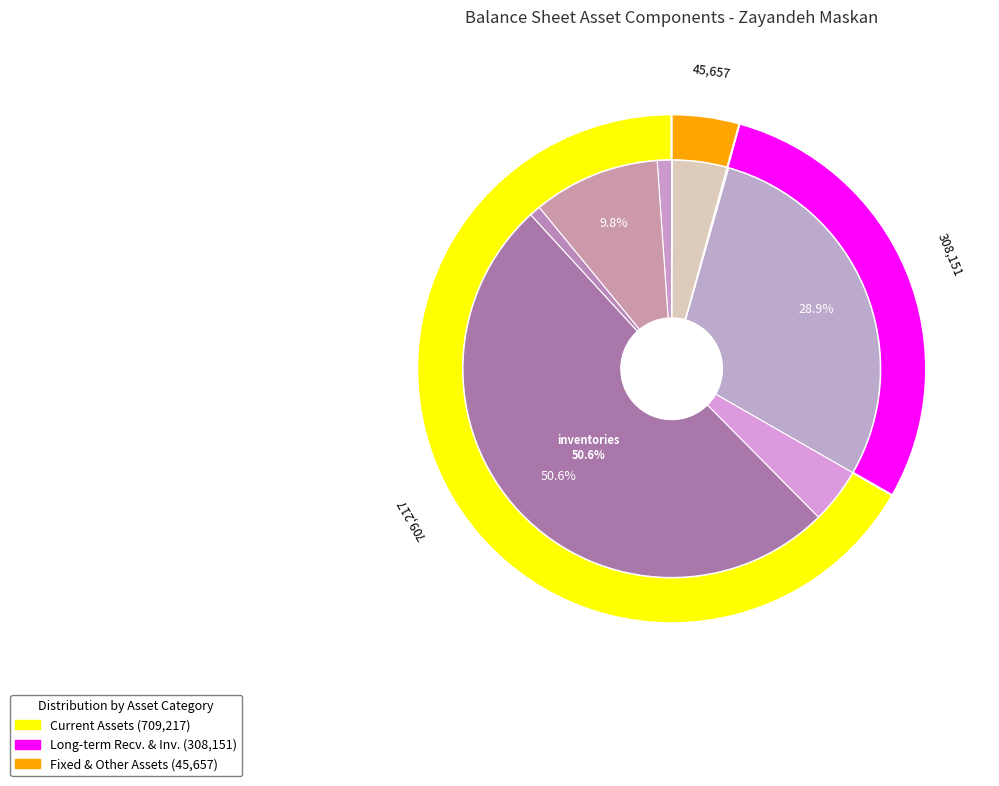

Does inventories account for over 50% of the chart?

Yes